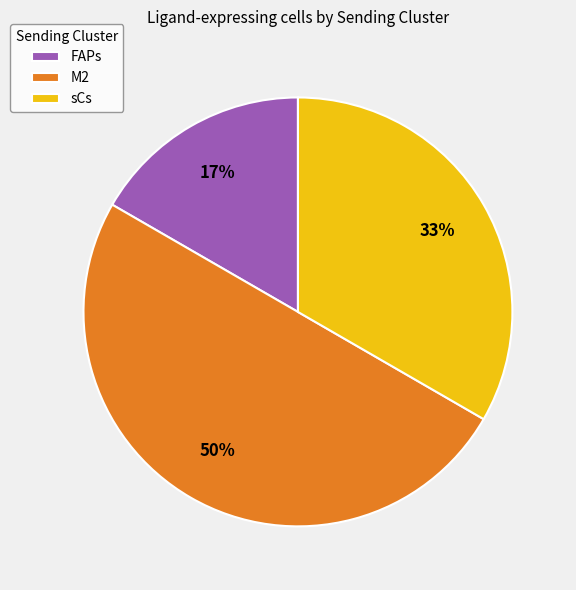

Approximately how many times larger is the value at FAPs compared to sCs?

0.5